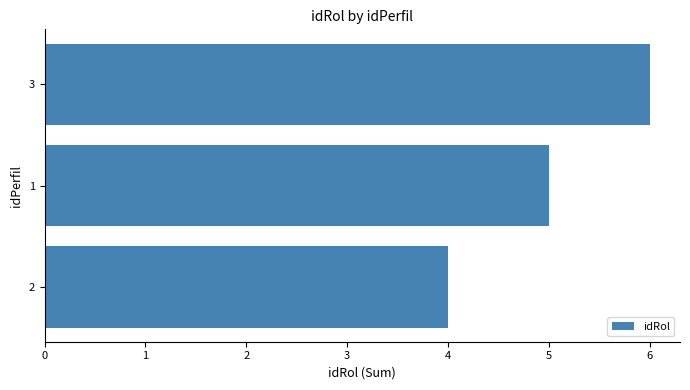

Which has a higher value, 2 or 1?

1